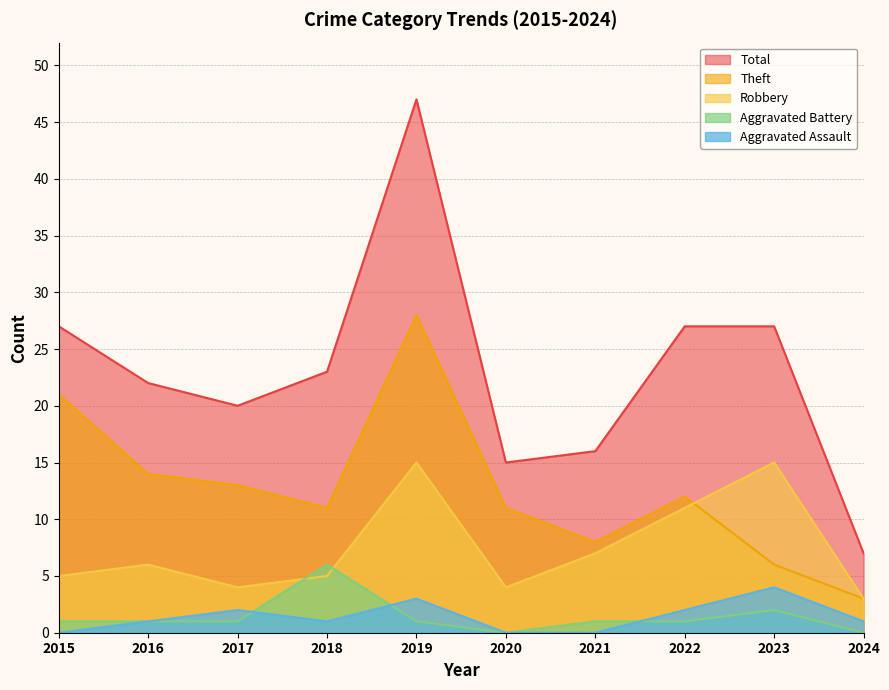

What is the value of the Robbery point at the 10th from the left?

3